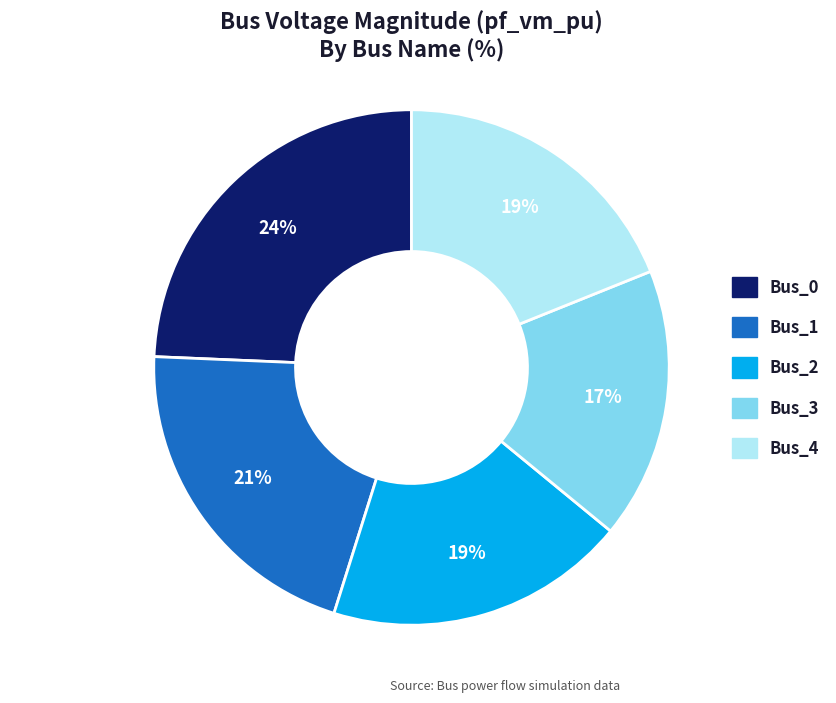

To the nearest percent, what is the difference between the largest and smallest slice percentages?

7%